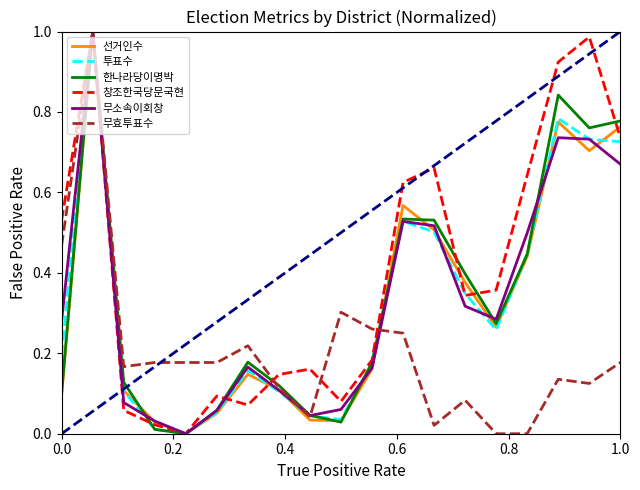

Which series has the largest total across all categories?

창조한국당문국현